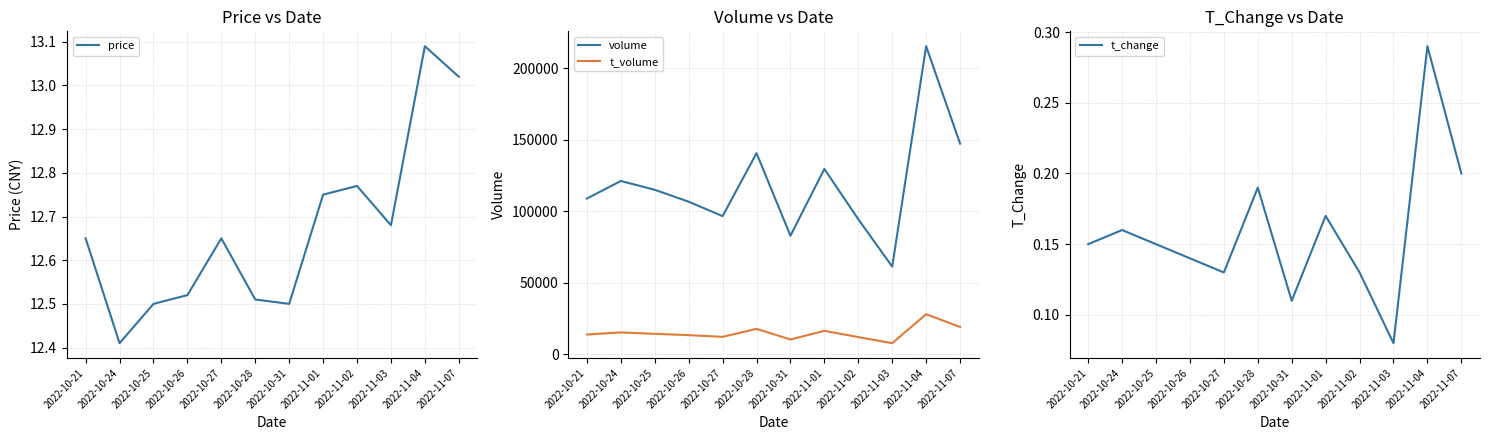

What is the value of the volume point at the 5th from the left?

96540.0